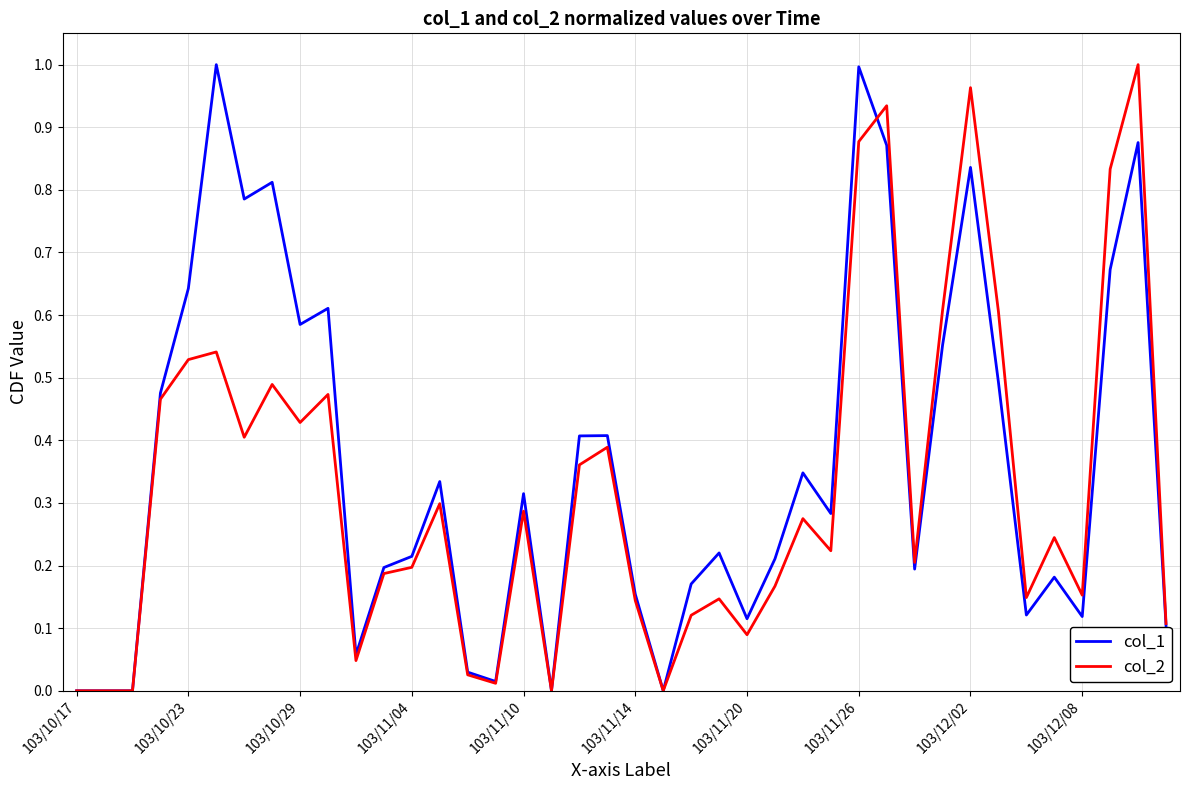

In col_1, how many points are lower than both neighbors (excluding endpoints)?

11